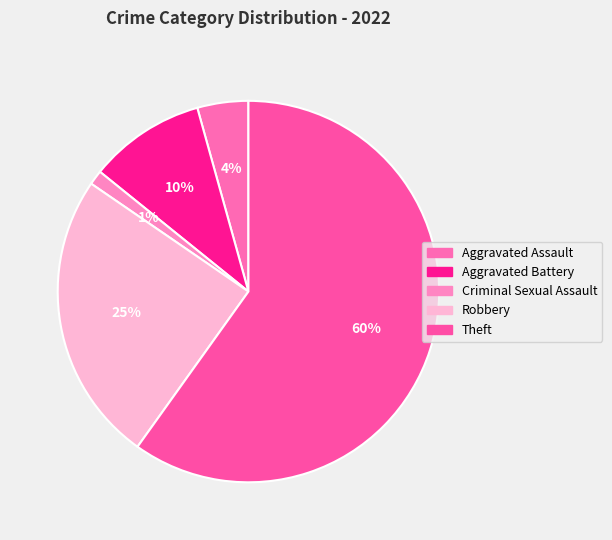

True or false: Aggravated Assault accounts for 4% of the total.

True